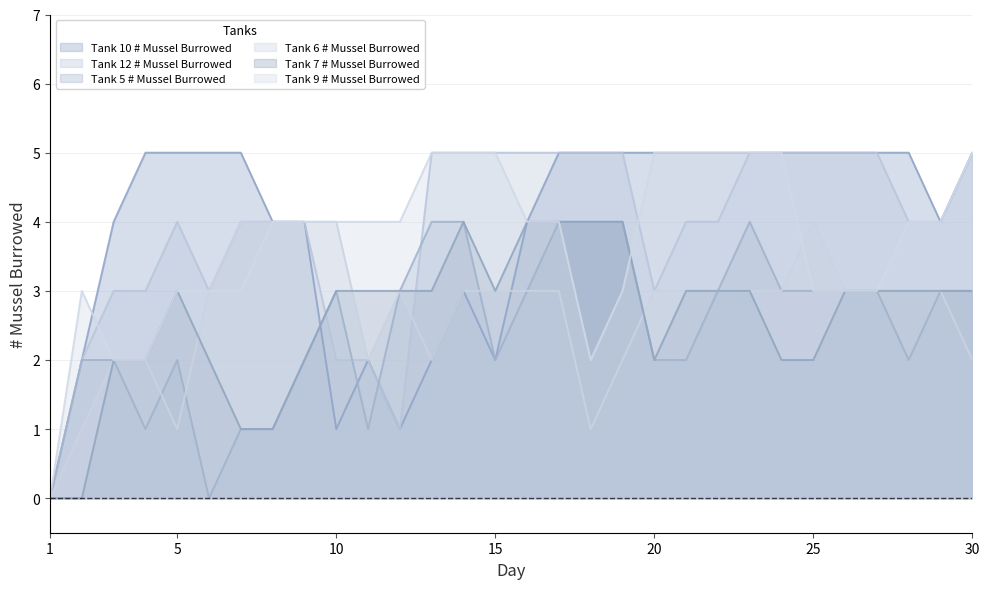

True or false: Tank 9 # Mussel Burrowed and Tank 12 # Mussel Burrowed cross at least once.

True